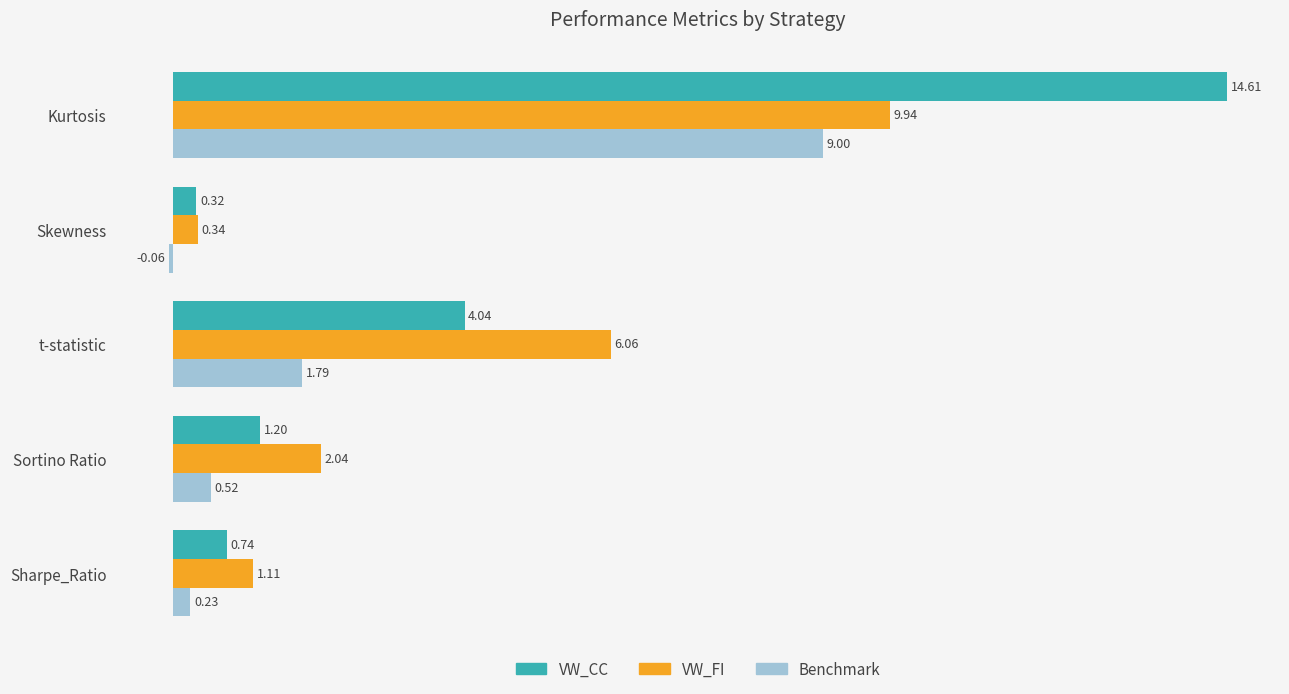

At which category is the sum across all series the highest?

Kurtosis